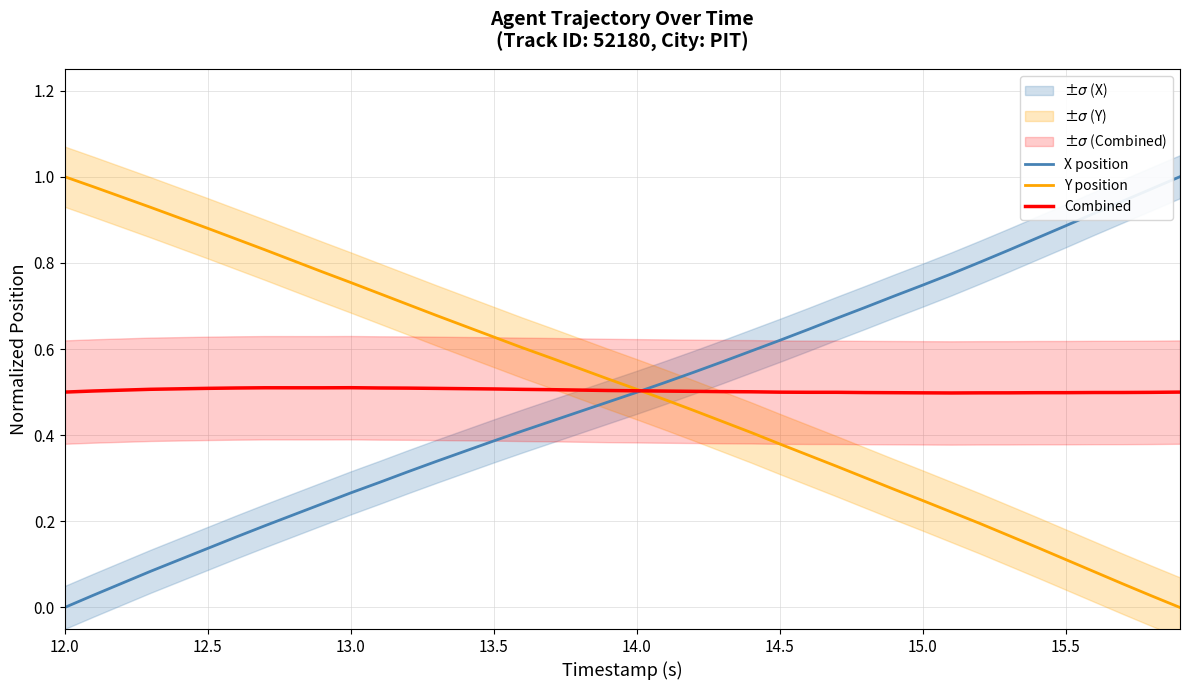

What are all the series names shown in the legend?

X position, Y position, Combined